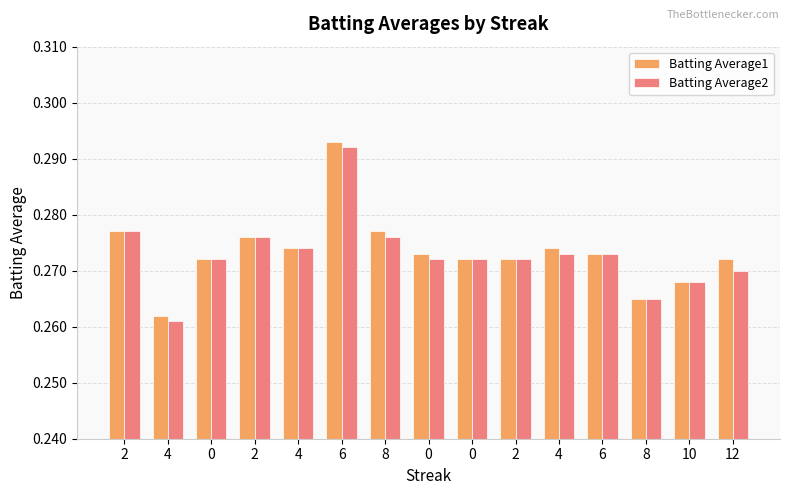

How many bars are there in each group?

2